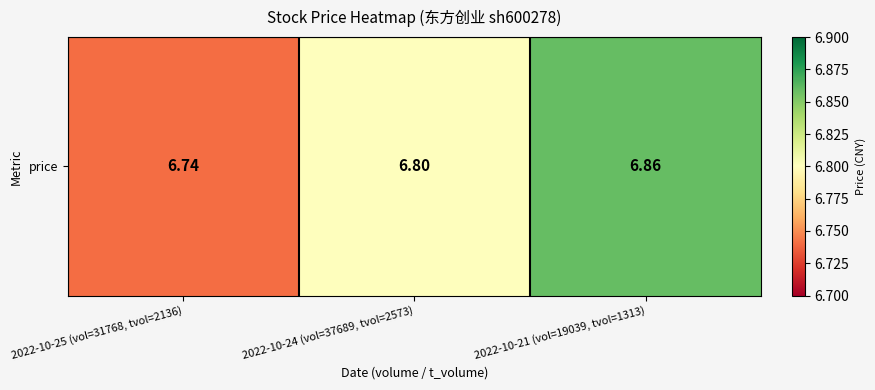

True or false: the data shows 6.8 at 2022-10-24 (vol=37689, tvol=2573).

True